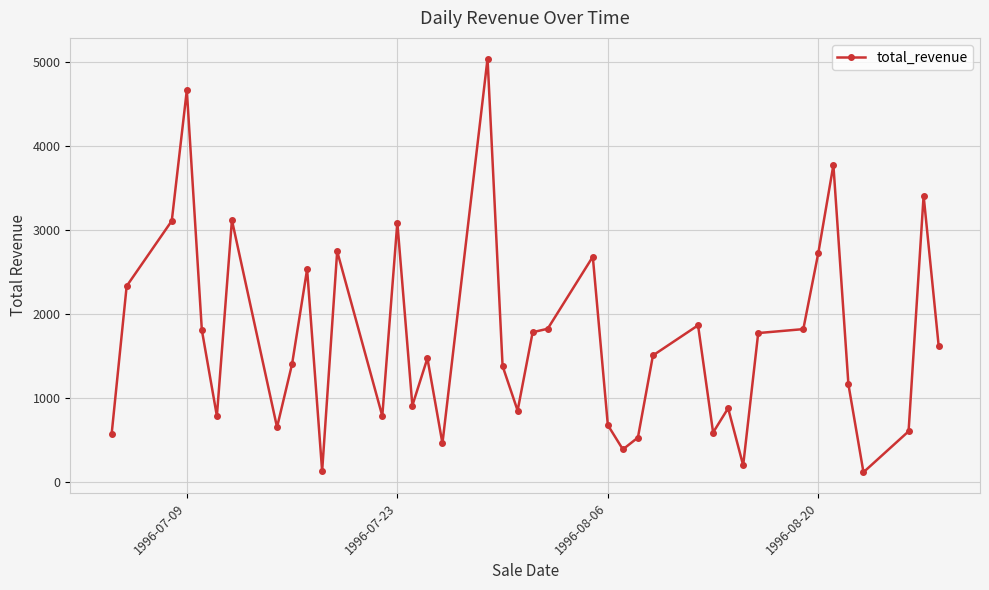

True or false: there are more than 0 points higher than both neighbors.

True